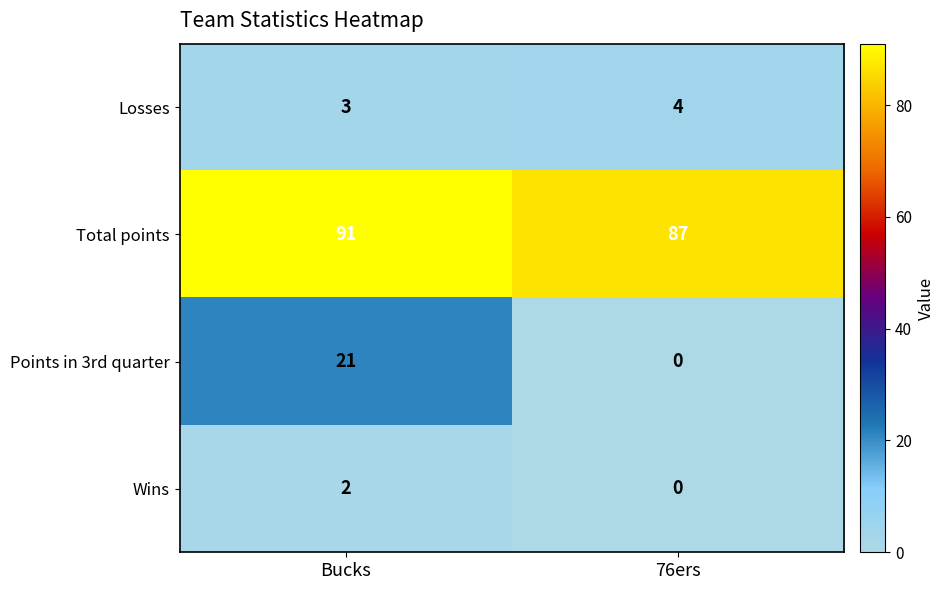

Which series has the widest spread of values?

Points in 3rd quarter